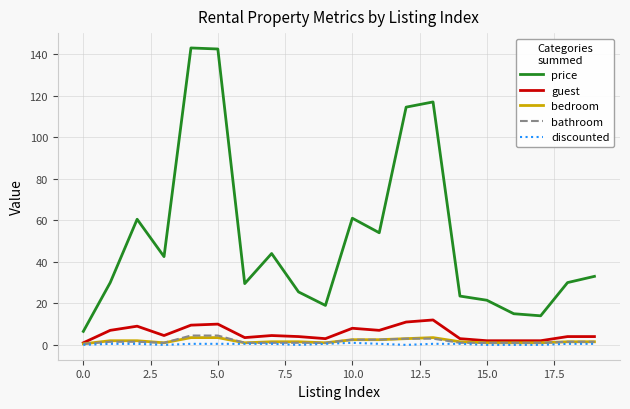

How many series are shown in this chart?

5